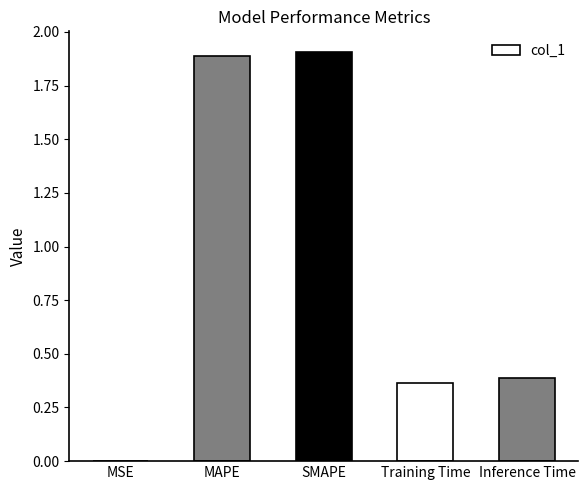

What value does the data have at MAPE?

1.9